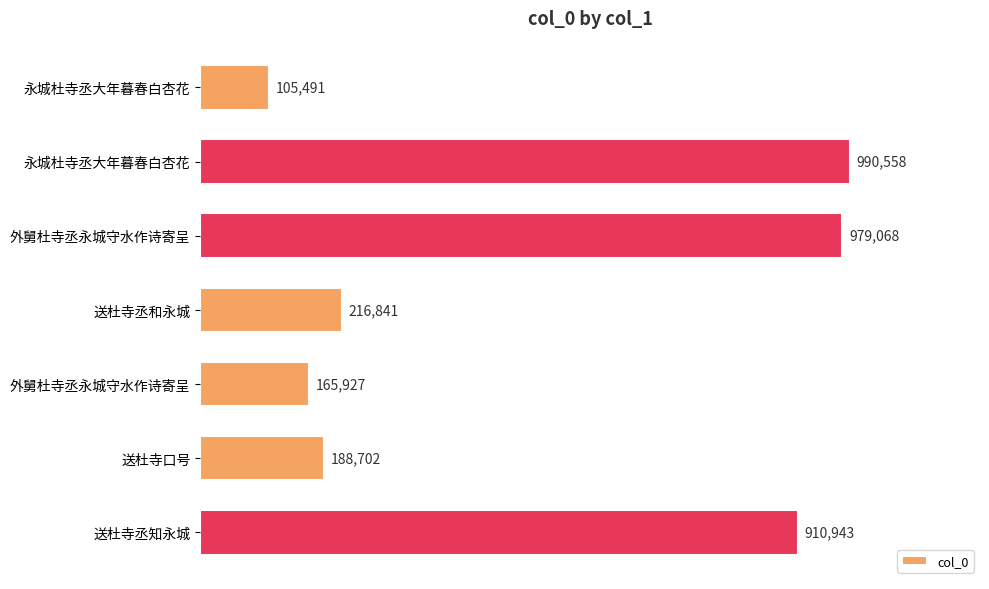

What is the difference between the maximum and minimum values?

885067